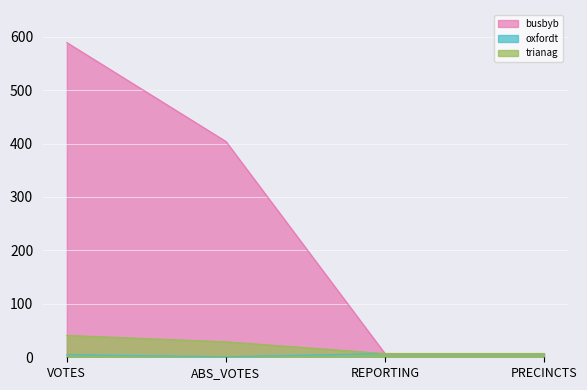

At VOTES, list the series in order from smallest to largest.

oxfordt, trianag, busbyb